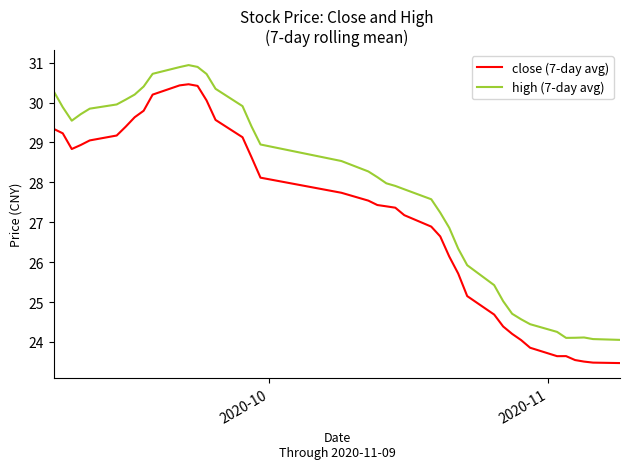

Does the chart display data point markers on the line(s)?

No